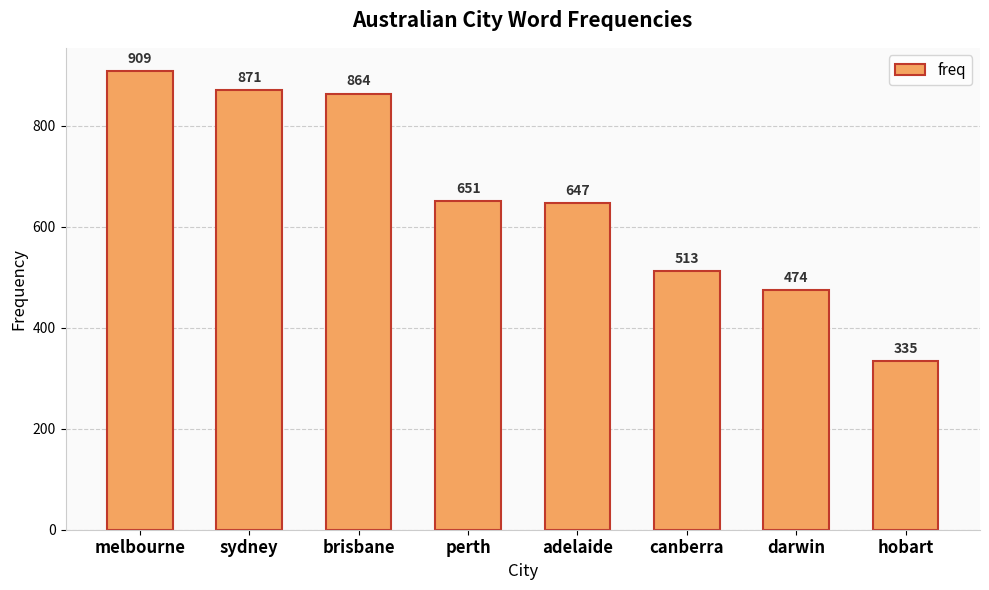

What is the smallest value displayed?

335